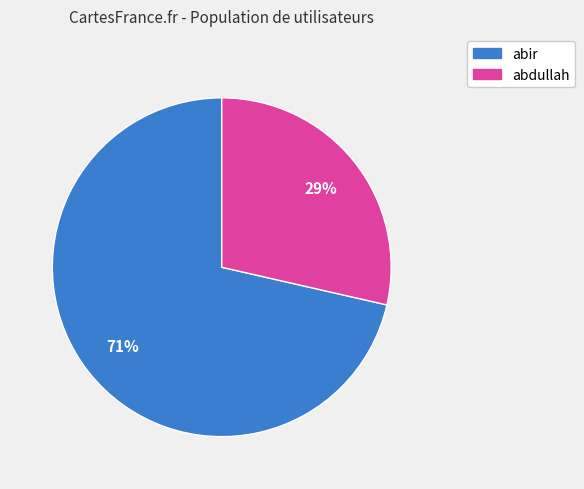

To the nearest percent, what is the average slice percentage?

50%